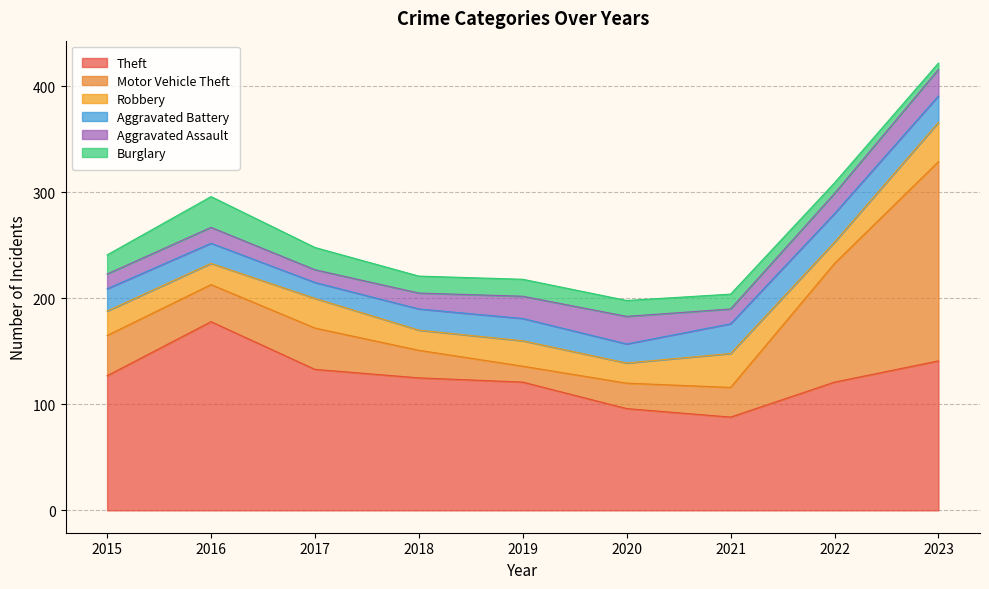

What is the value of the Robbery point at the 5th from the left?

24